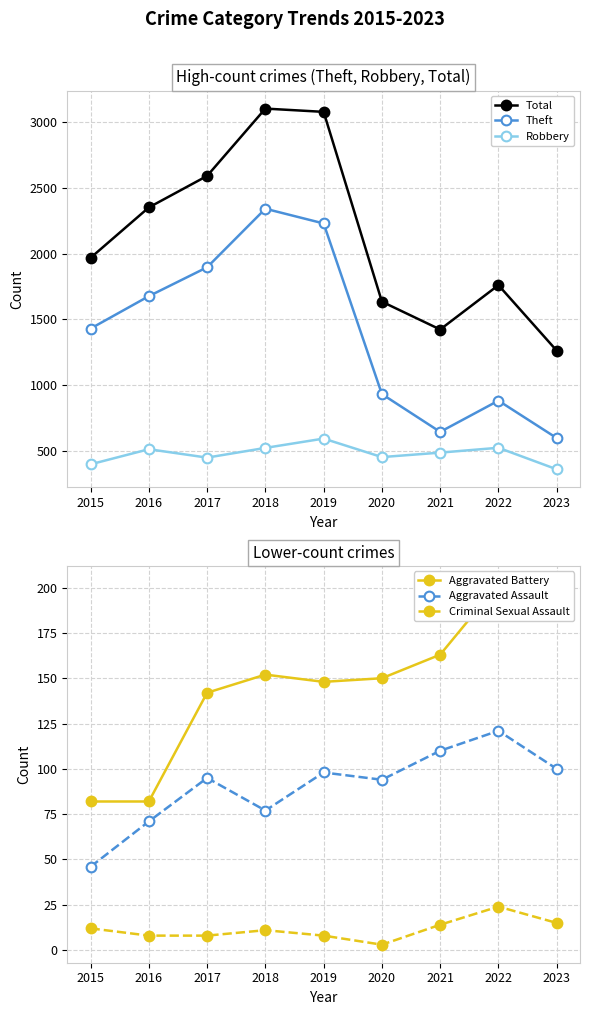

What is the value of the Theft point at the 6th from the left?

930